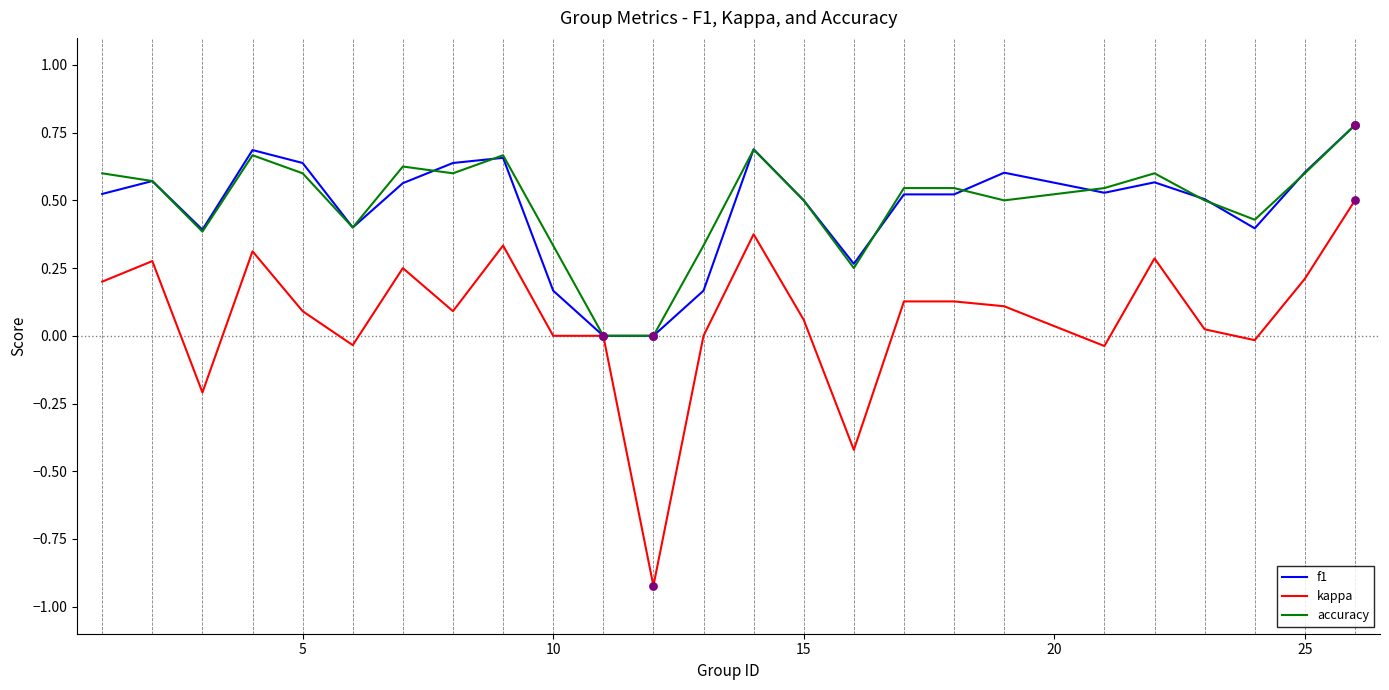

Which series has the widest spread of values?

kappa